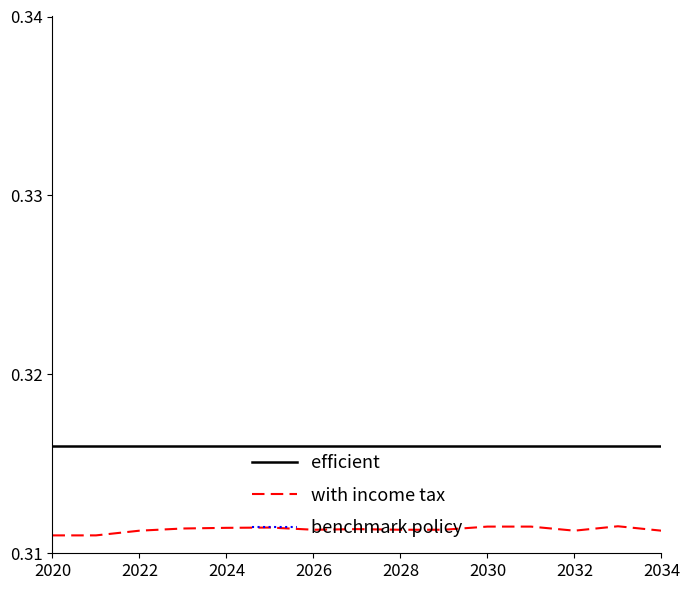

True or false: efficient and with income tax intersect in this chart.

False